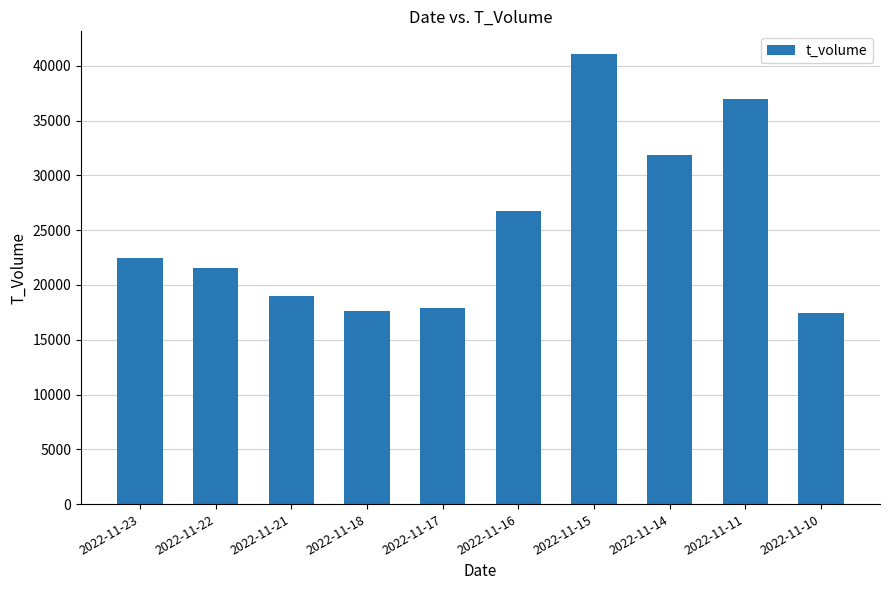

True or false: the data shows 23764 at 2022-11-17.

False